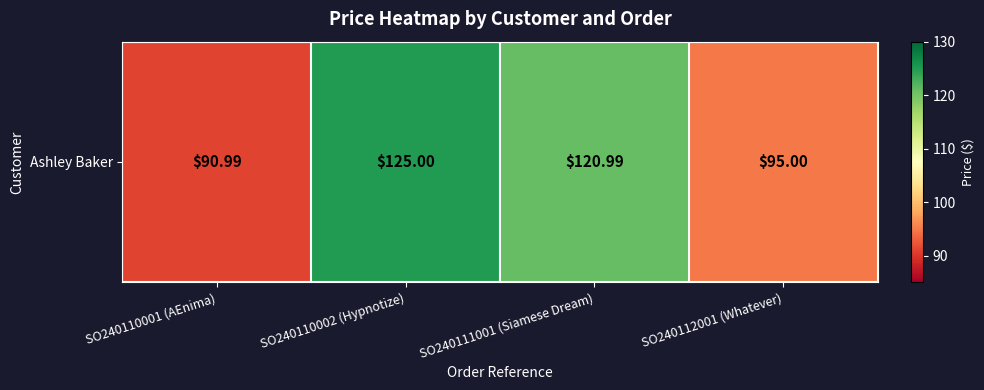

What is the change in value from SO240110001 (AEnima) to SO240112001 (Whatever)?

+4.0